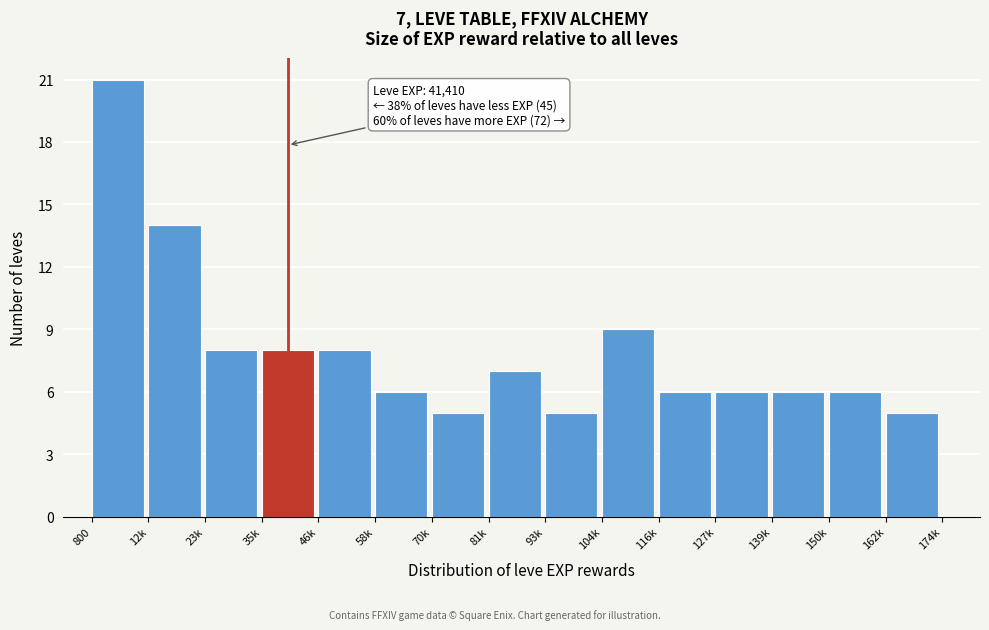

Reading left to right, transcribe all the data shown in this chart.

800=21	12k=14	23k=8	35k=8	46k=8	58k=6	70k=5	81k=7	93k=5	104k=9	116k=6	127k=6	139k=6	150k=6	162k=5